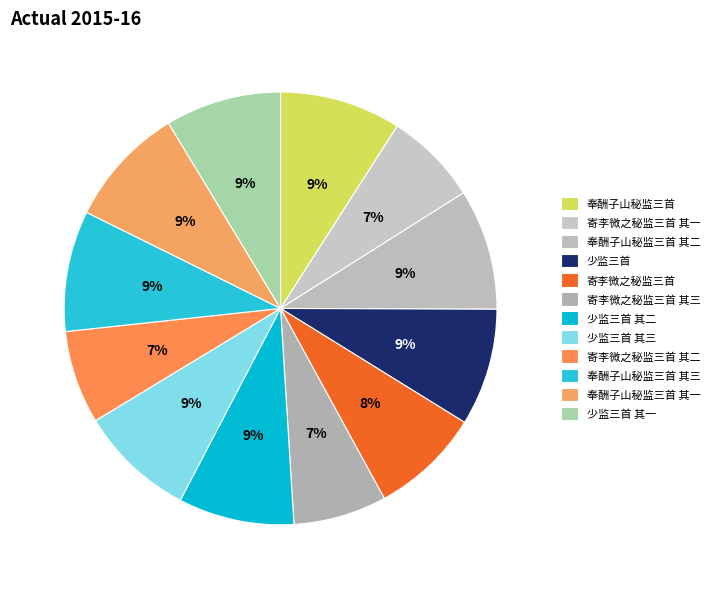

How many segments does this pie chart have?

12